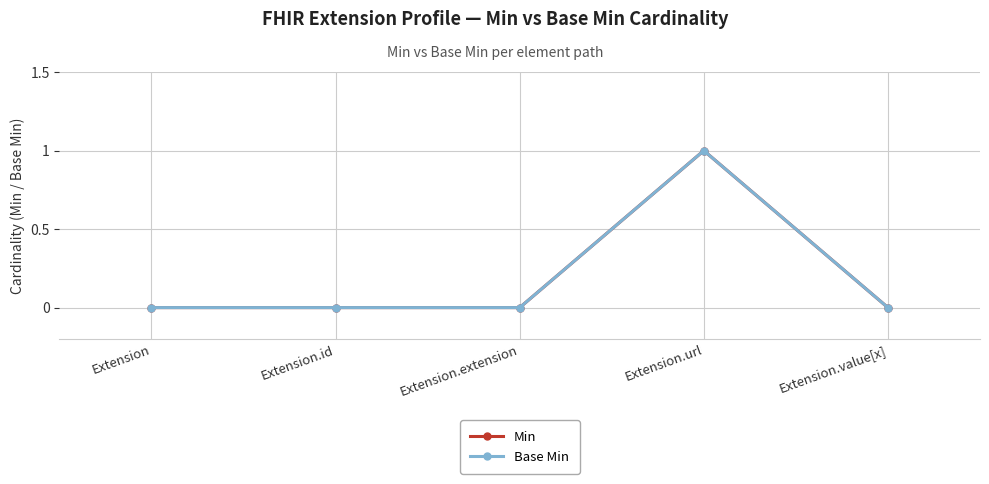

True or false: Base Min and Min intersect in this chart.

False